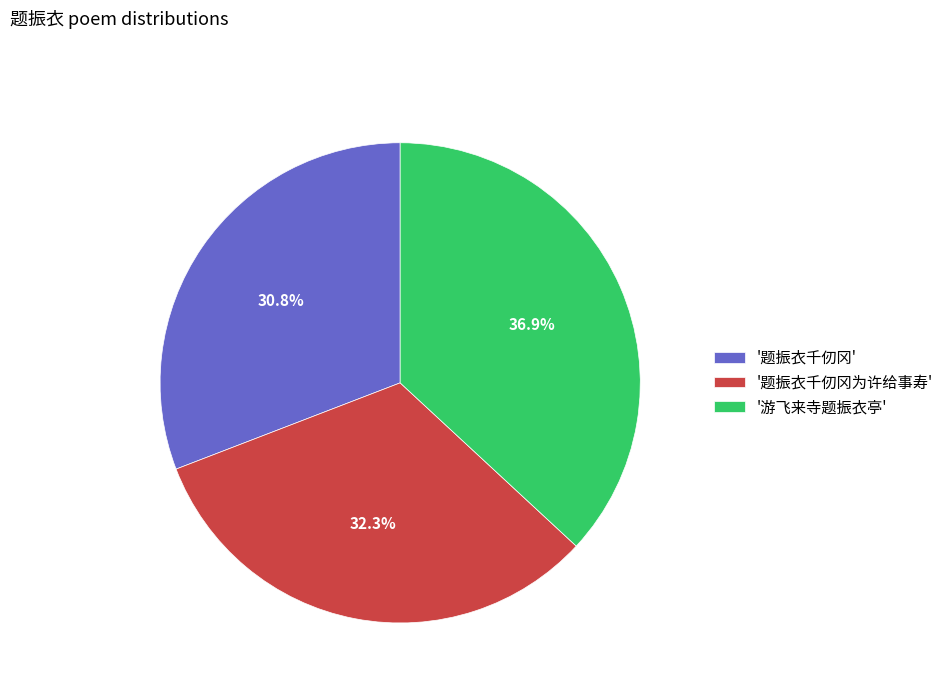

What is the total percentage of '游飞来寺题振衣亭' and '题振衣千仞冈为许给事寿'?

69.2%